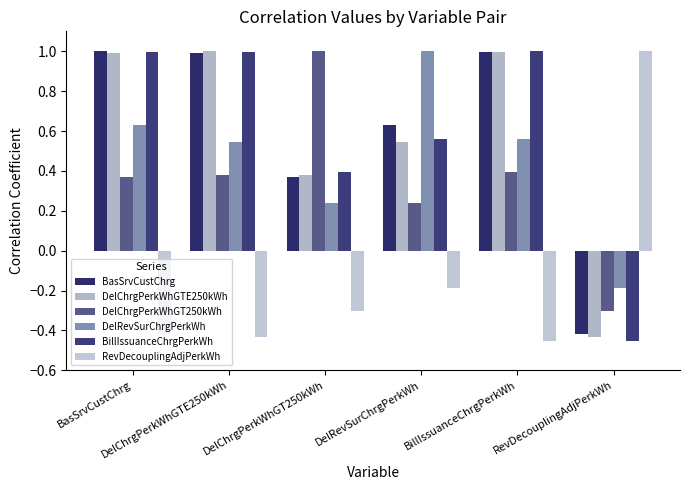

Is the value of BillIssuanceChrgPerkWh at BillIssuanceChrgPerkWh greater than the value of DelRevSurChrgPerkWh at RevDecouplingAdjPerkWh?

Yes